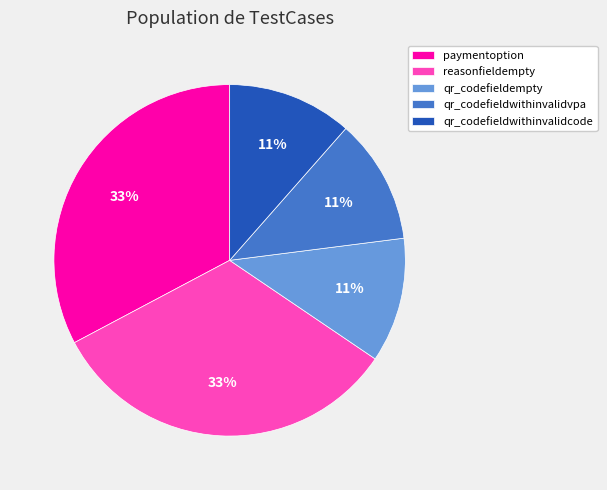

To the nearest percent, what is the average slice percentage?

20%